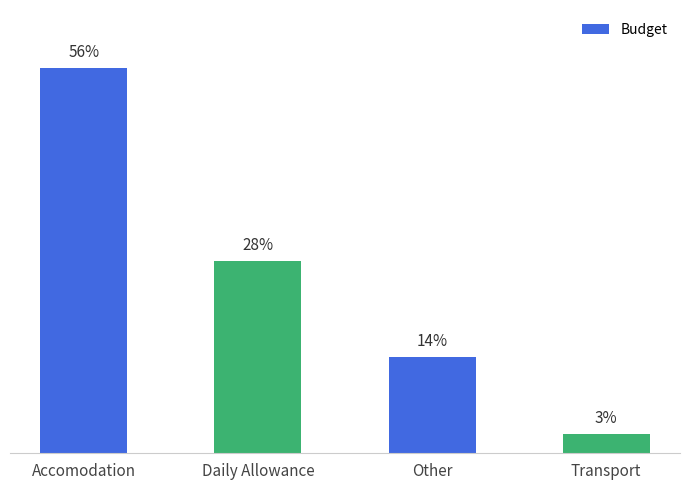

Is it true that the value at Accomodation is 3480?

False